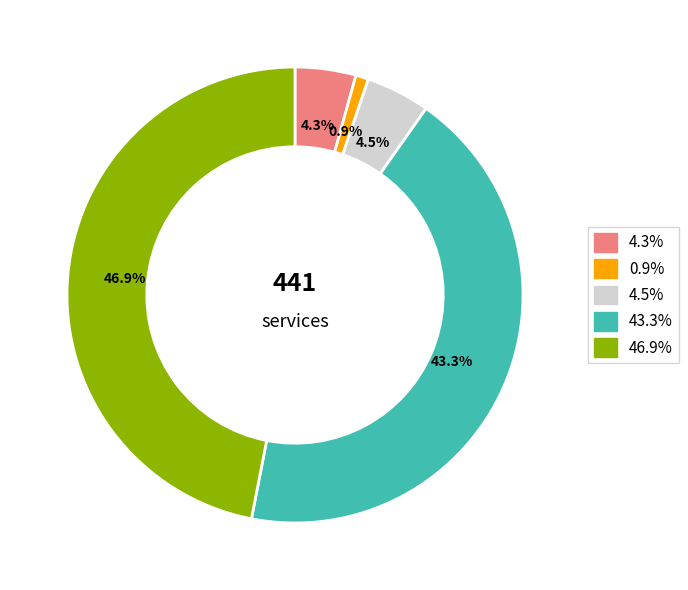

Is there any slice that represents more than half of the pie?

No